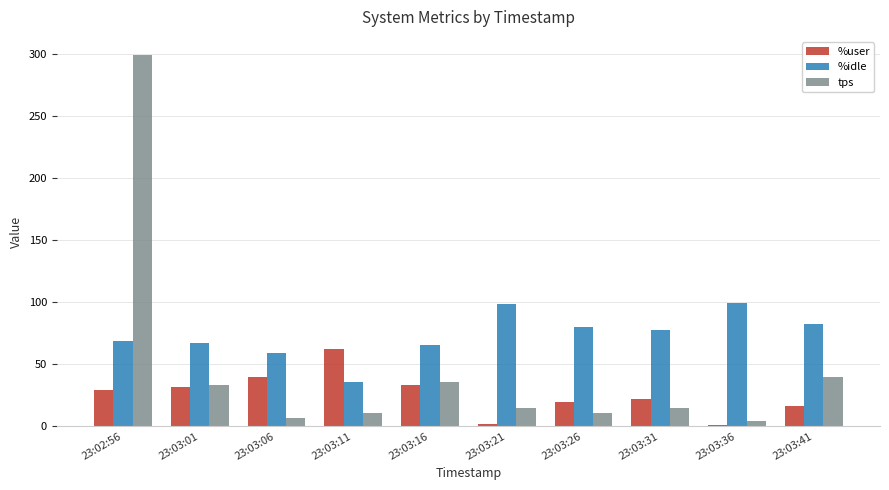

What are all the series names shown in the legend?

%user, %idle, tps